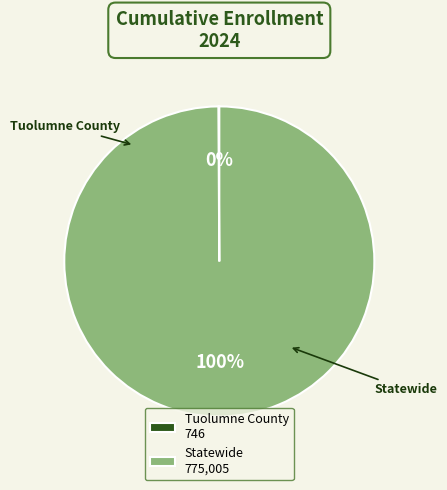

Is it true that Statewide 775,005 is 100% of the pie?

True